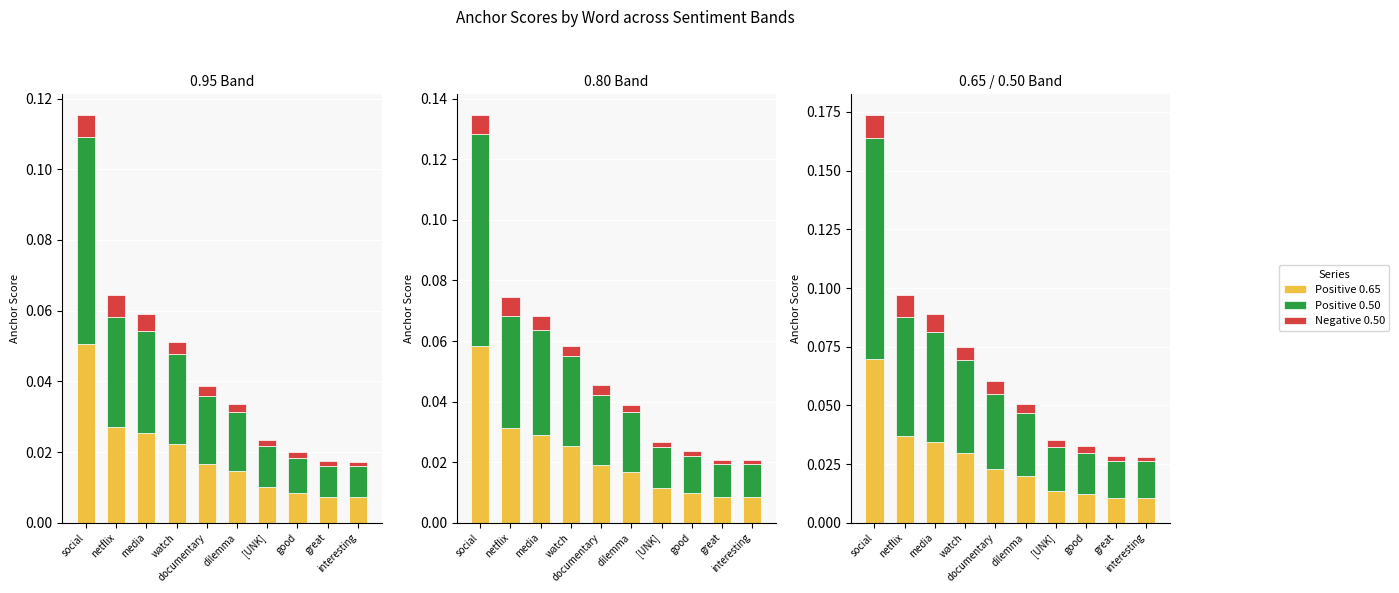

At how many categories does at least one series exceed 0?

10